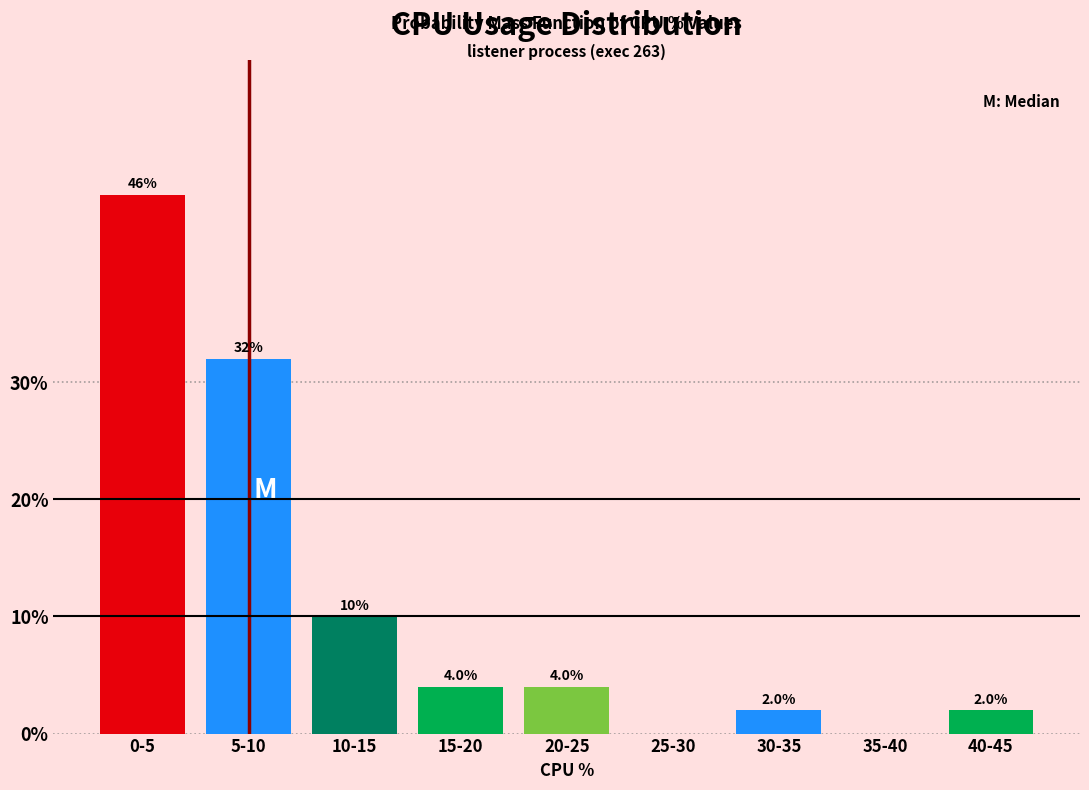

Reading right to left, what are all the values shown in this chart?

40-45=2	35-40=0	30-35=2	25-30=0	20-25=4	15-20=4	10-15=10	5-10=32	0-5=46